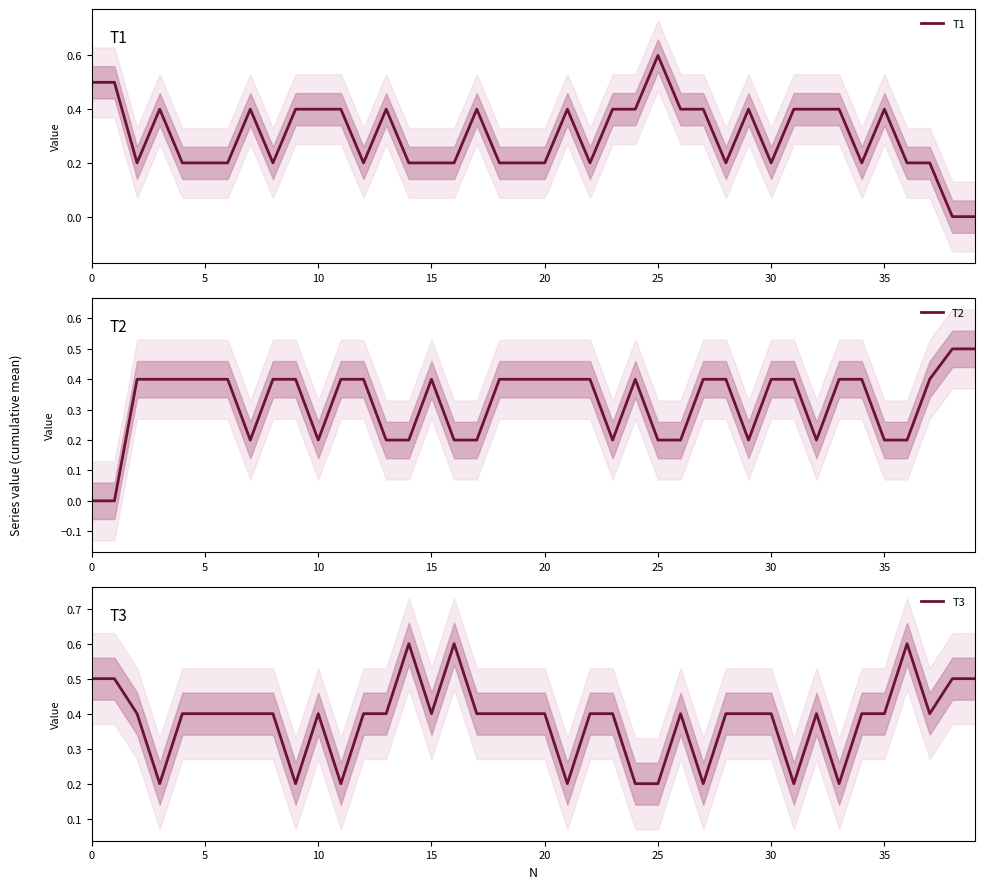

What is the spread (max minus min) of values at 27?

0.2